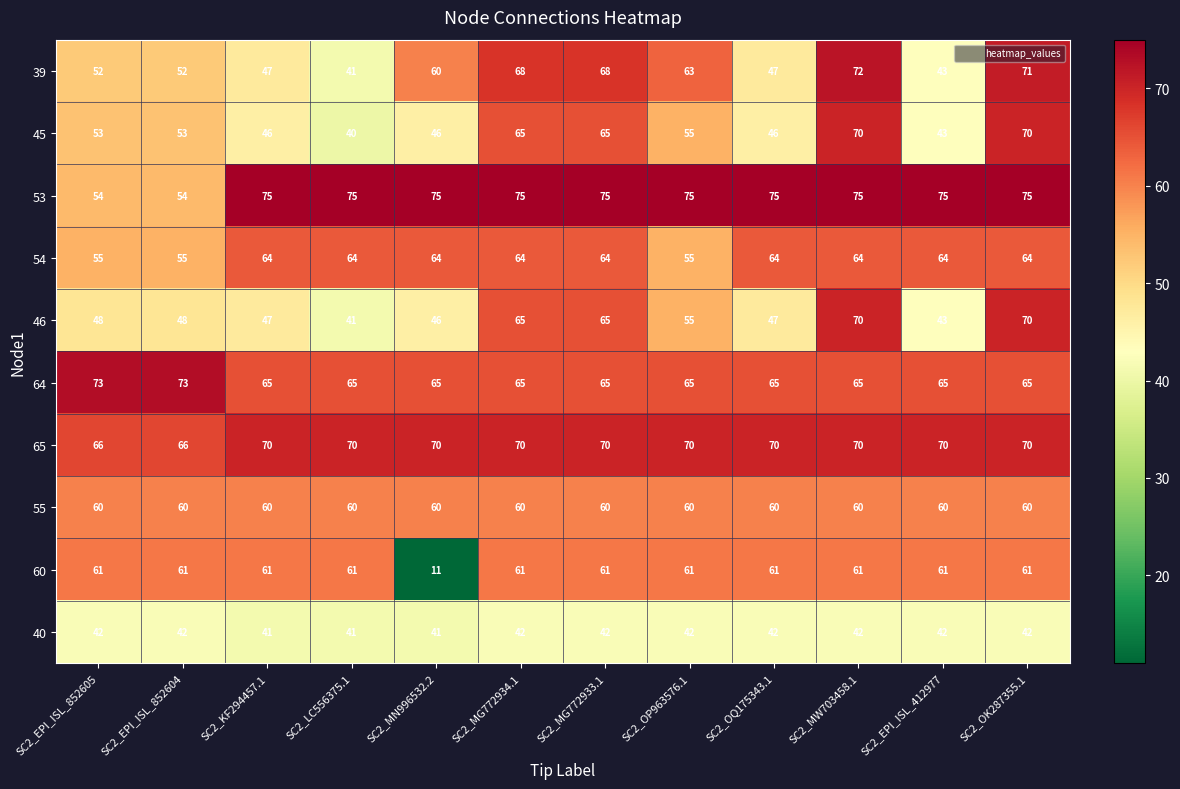

Which category has the lowest value in the 39 series?

SC2_LC556375.1